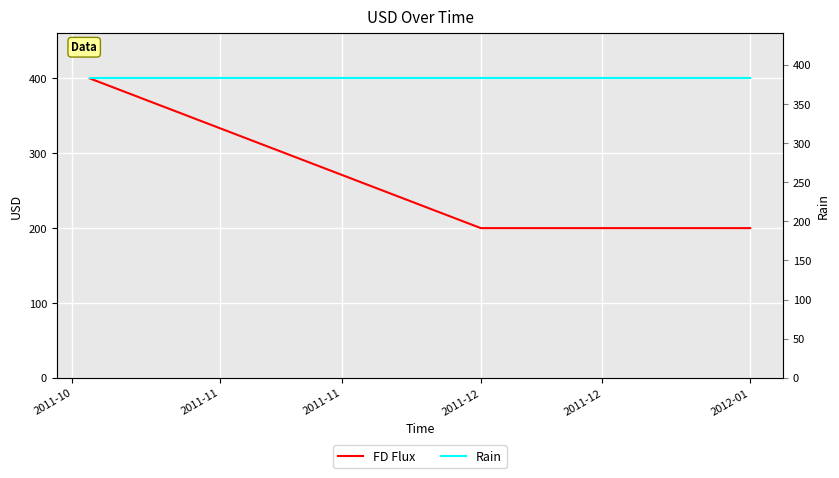

Count the number of data series in this chart.

2